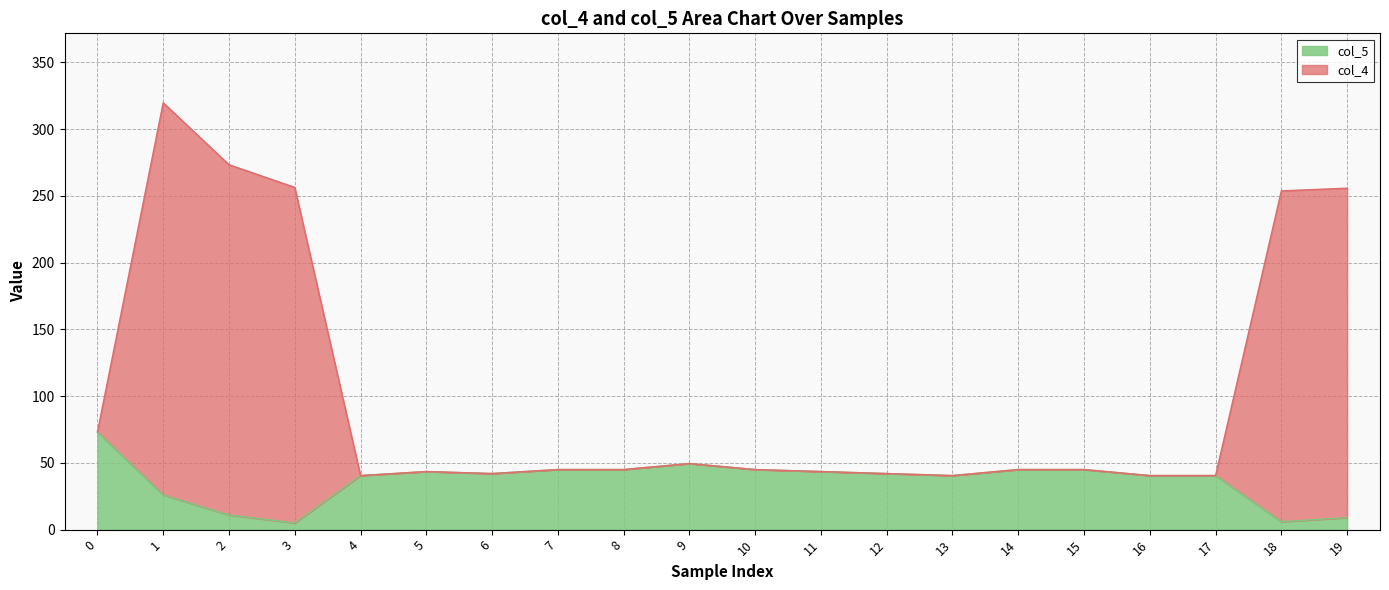

Is it true that col_5 equals 63.2 at 8?

False